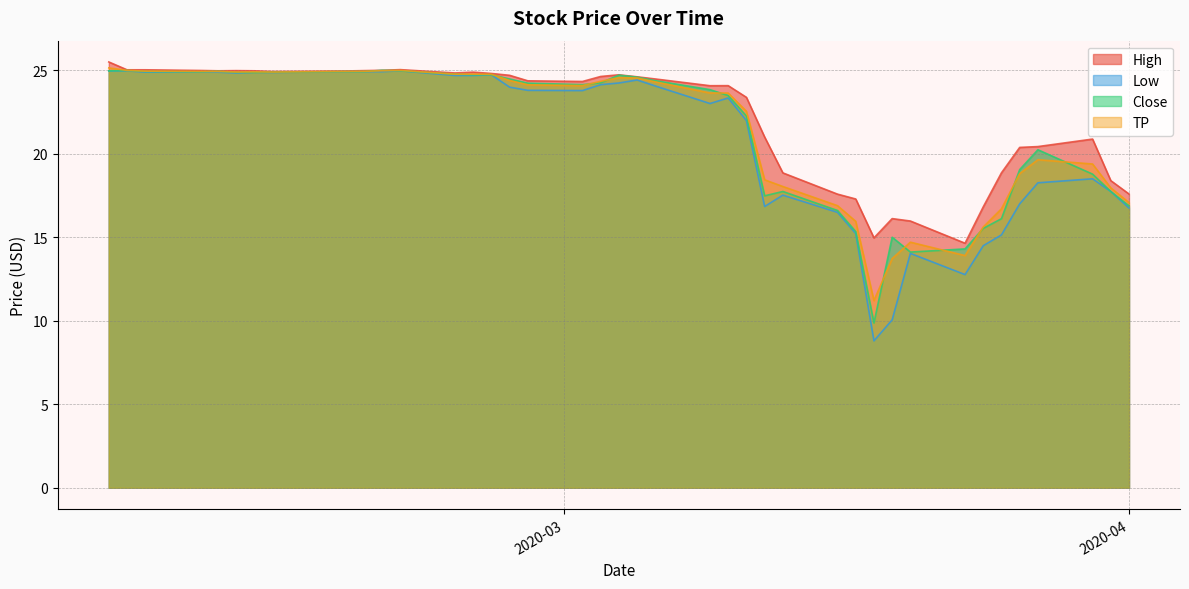

How many data points in Low are above 24?

19